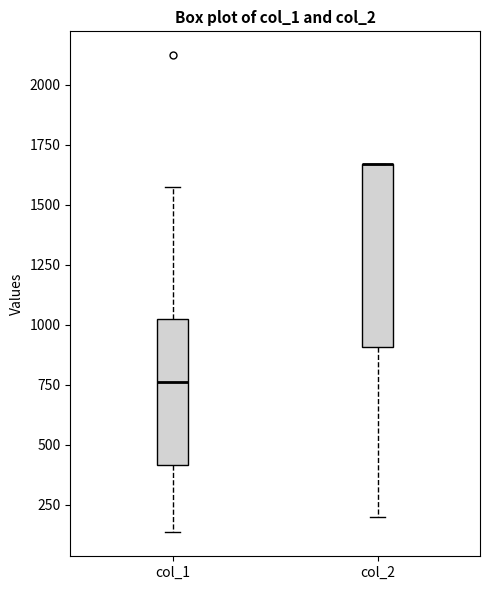

Where is the upper edge of the box for col_1 on the y-axis? The values are not printed on the chart, so give them approximately, as read against the axis.

1050